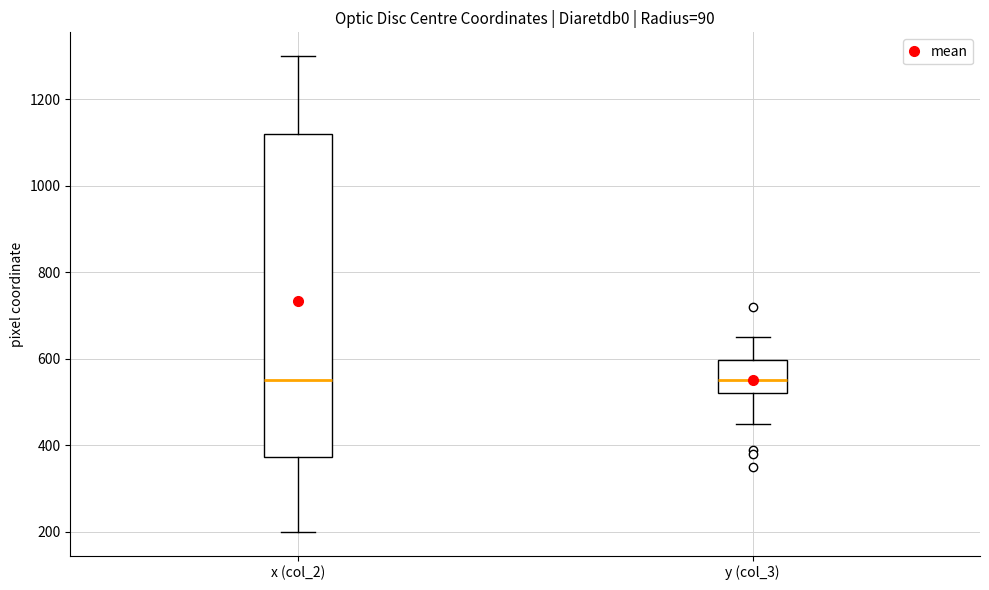

Which box is the tallest, from its lower edge to its upper edge?

x (col_2)